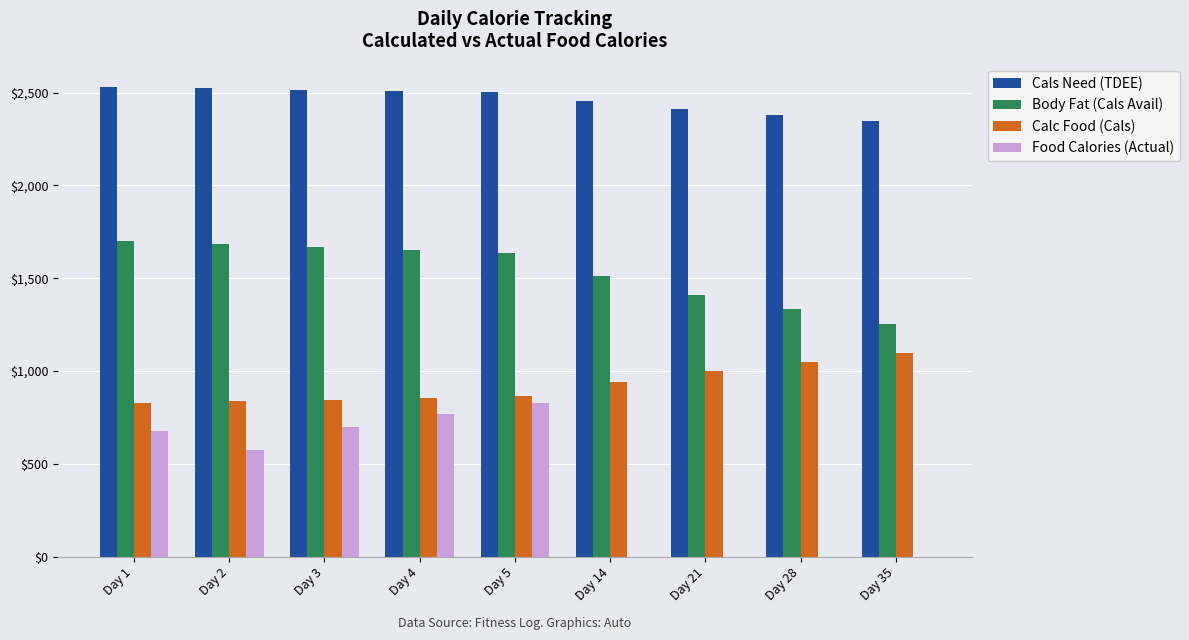

Which series changed the most between Day 1 and Day 14?

Food Calories (Actual)